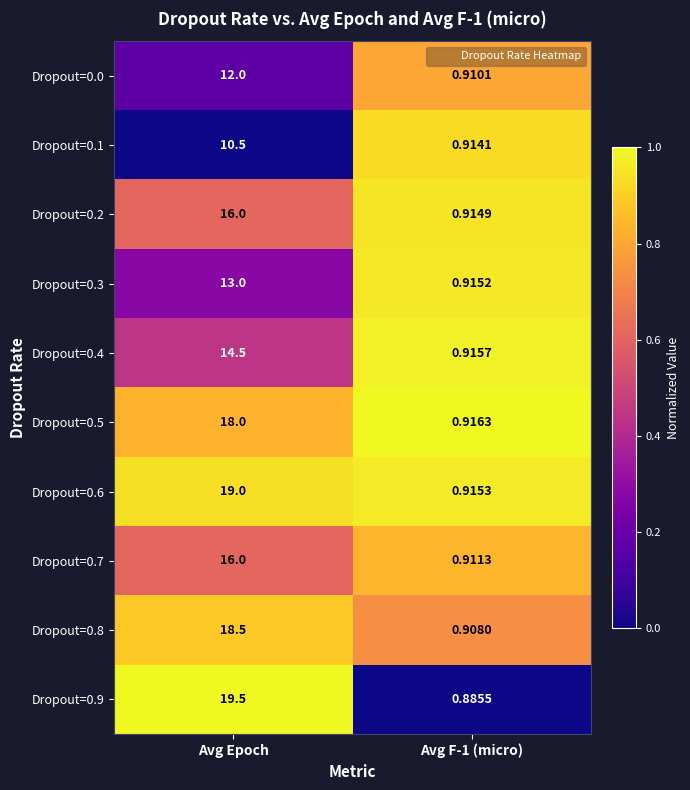

What is the total value across all series at Avg F-1 (micro)?

9.1